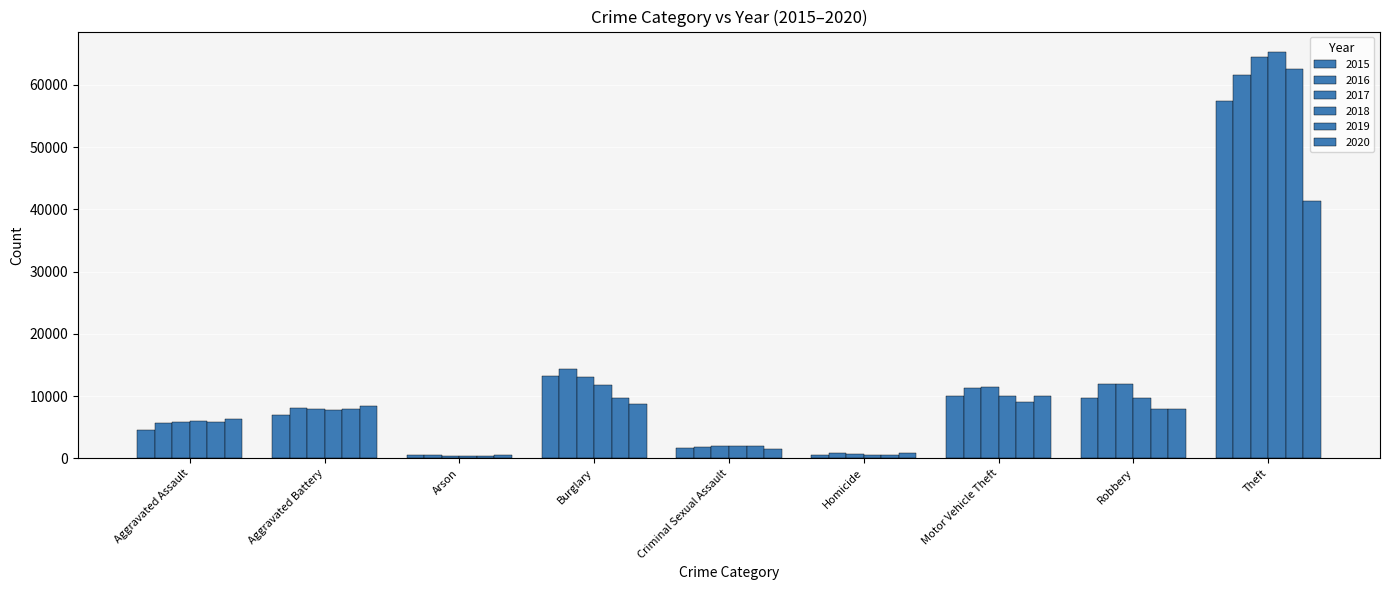

Are the bars horizontal?

No